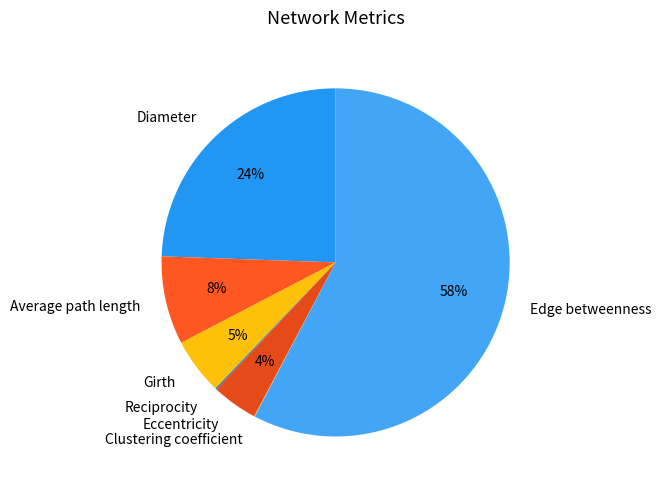

What percentage is the Girth slice, to the nearest percent?

5%